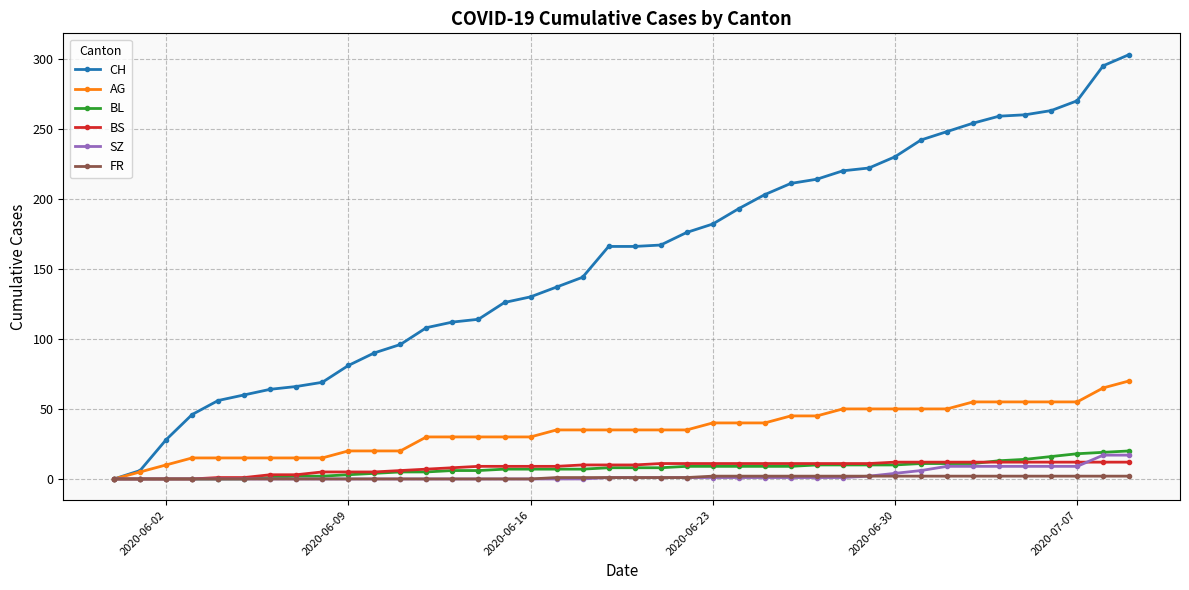

Which series has the largest total across all categories?

CH